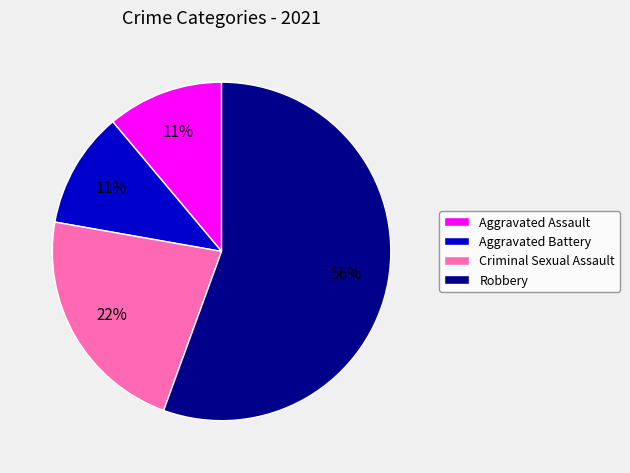

The Aggravated Assault slice represents 11% of the pie. True or false?

True